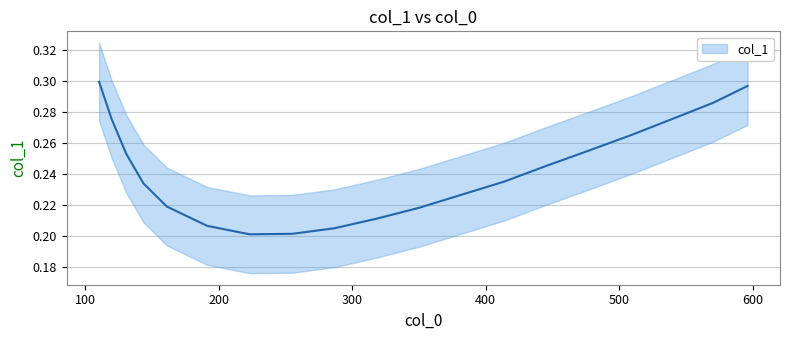

How many series are shown in this chart?

1